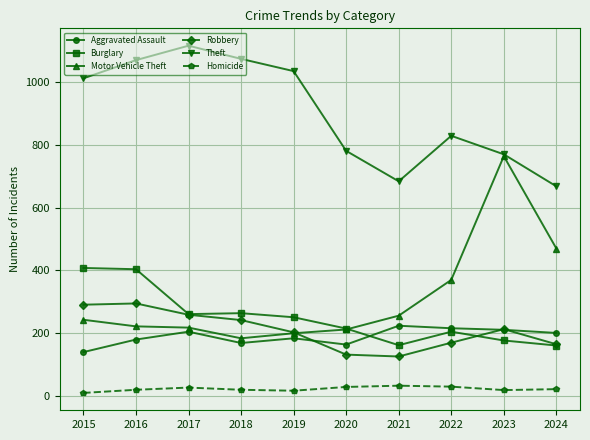

True or false: Theft has more than 2 interior local peaks.

False